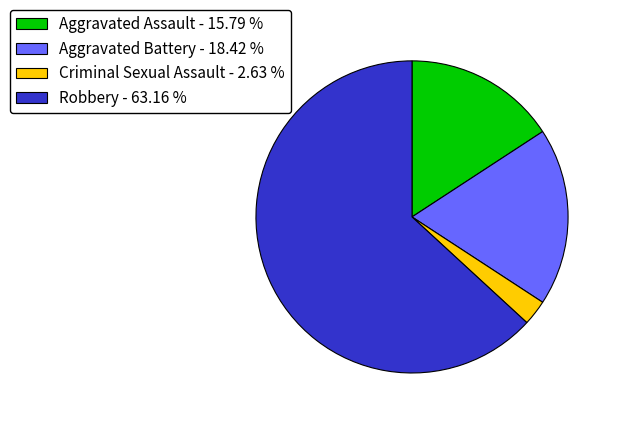

How many segments does this pie chart have?

4